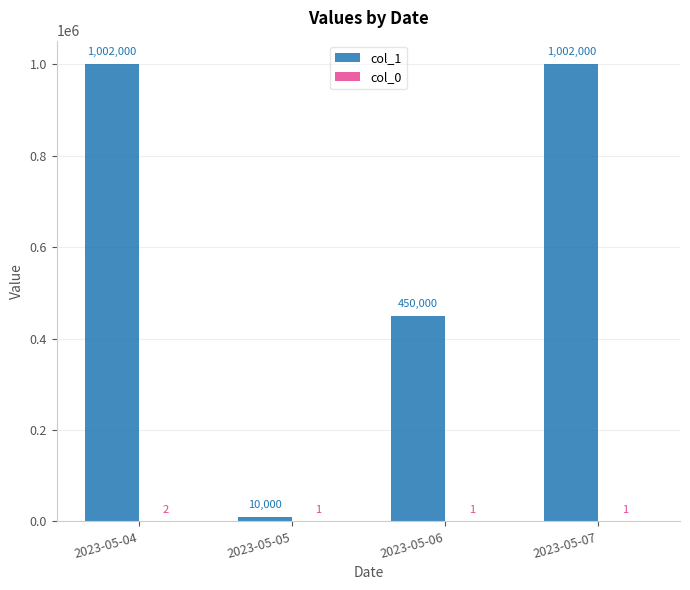

What is the maximum value shown in the chart?

1002000